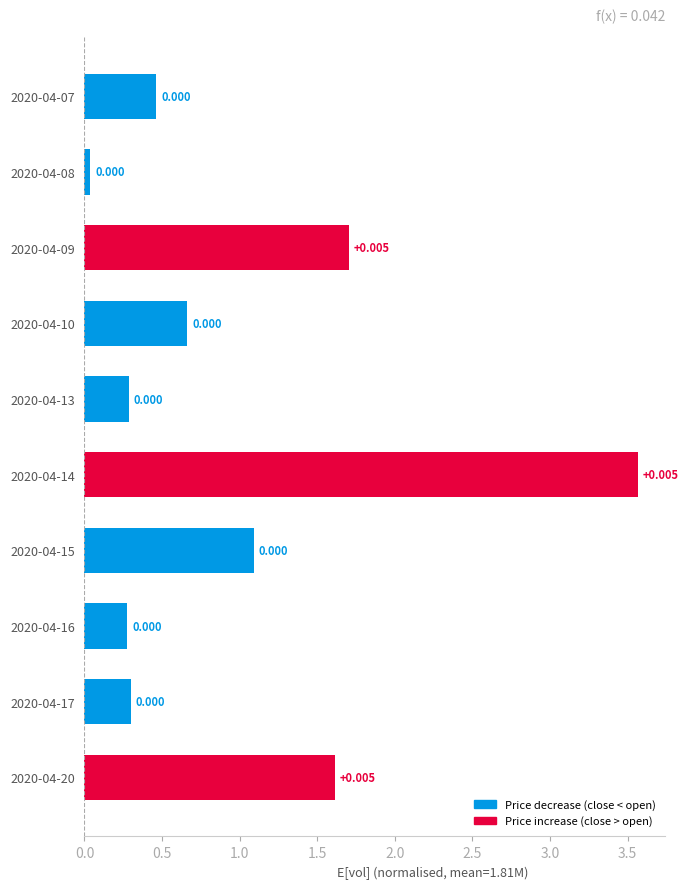

What is the difference between the maximum and second lowest values?

3.3